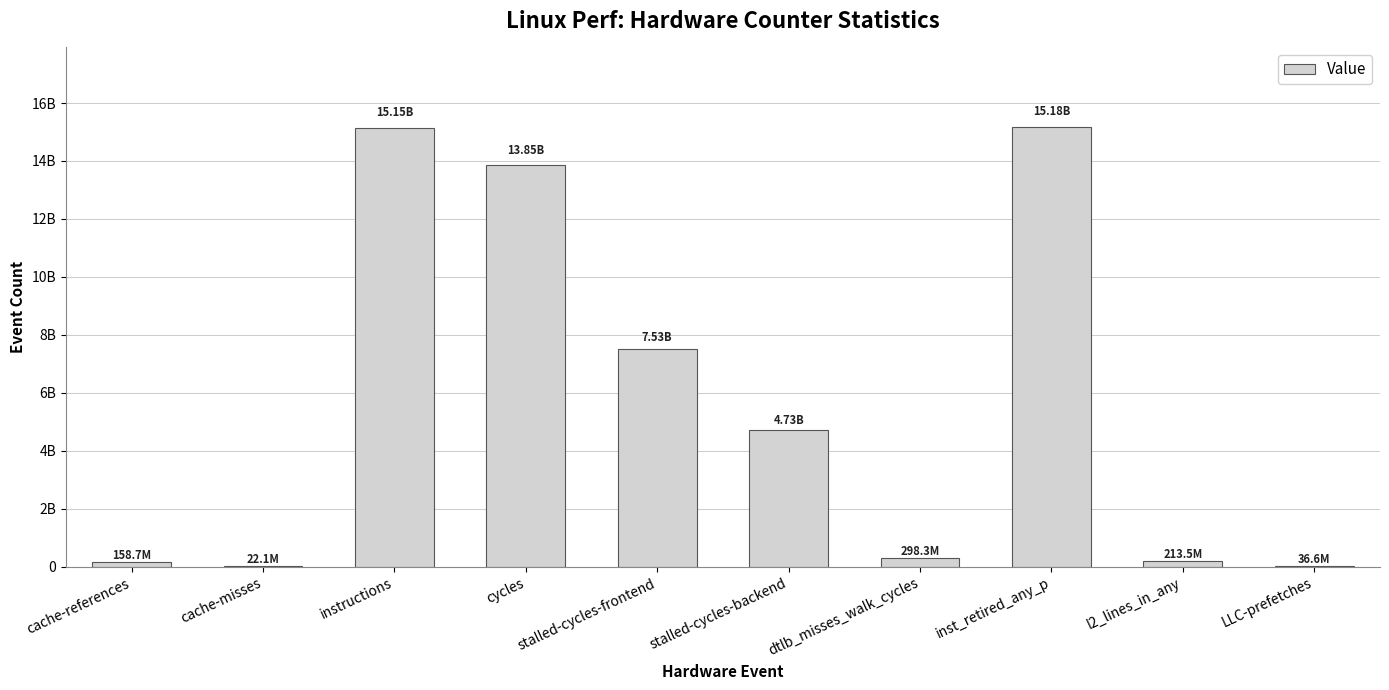

What is the ratio of the value at l2_lines_in_any to the value at dtlb_misses_walk_cycles?

0.7